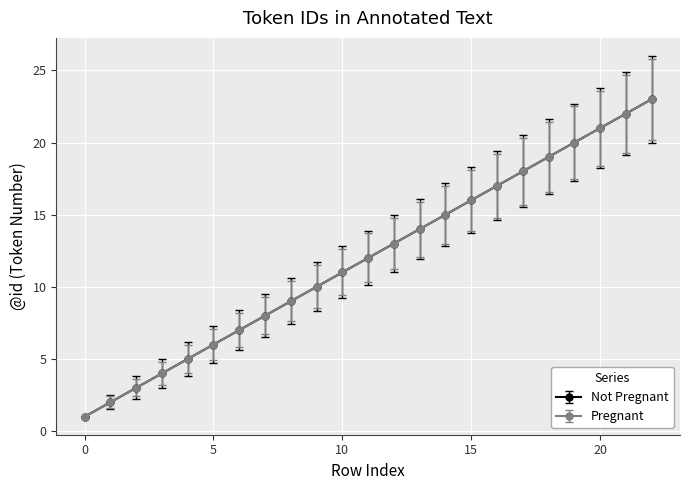

Where does the Pregnant series first go above 12?

12